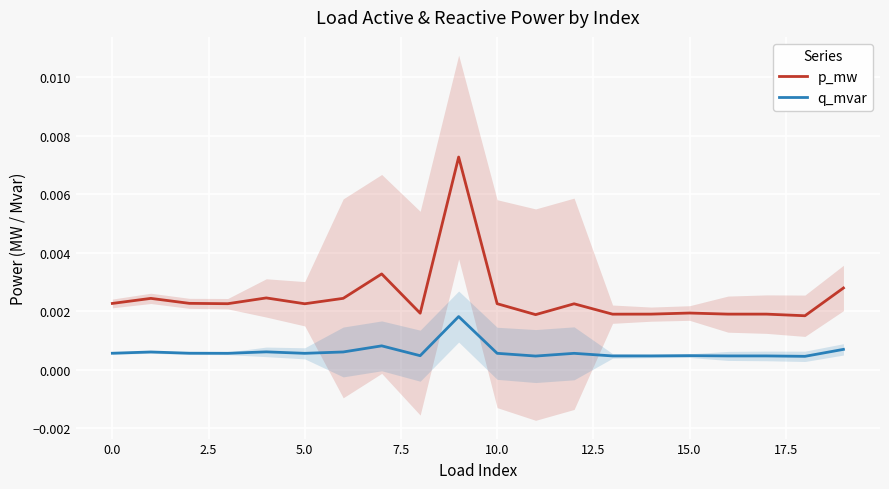

True or false: p_mw and q_mvar cross at least once.

False